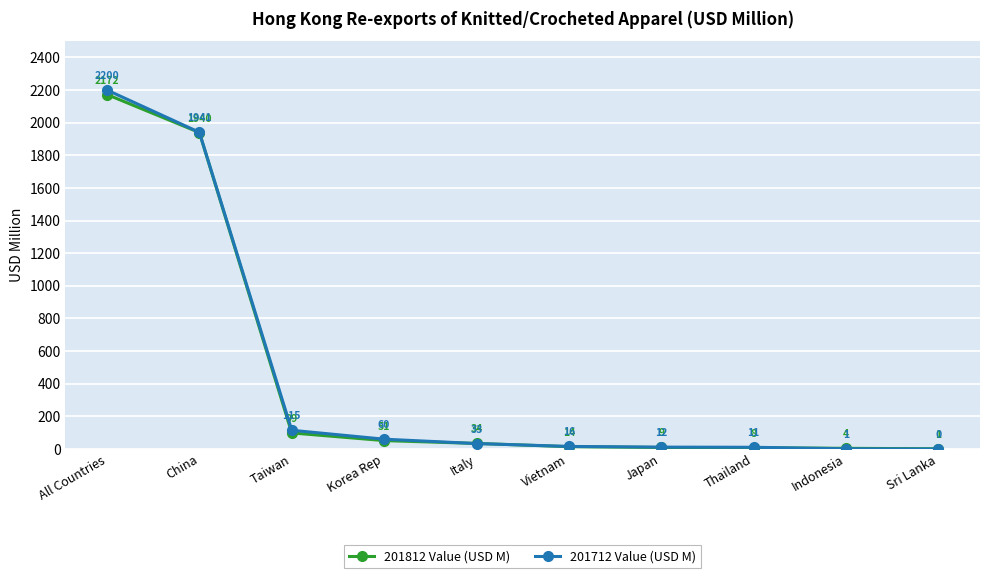

Which series has the largest range (max minus min)?

201712 Value (USD M)